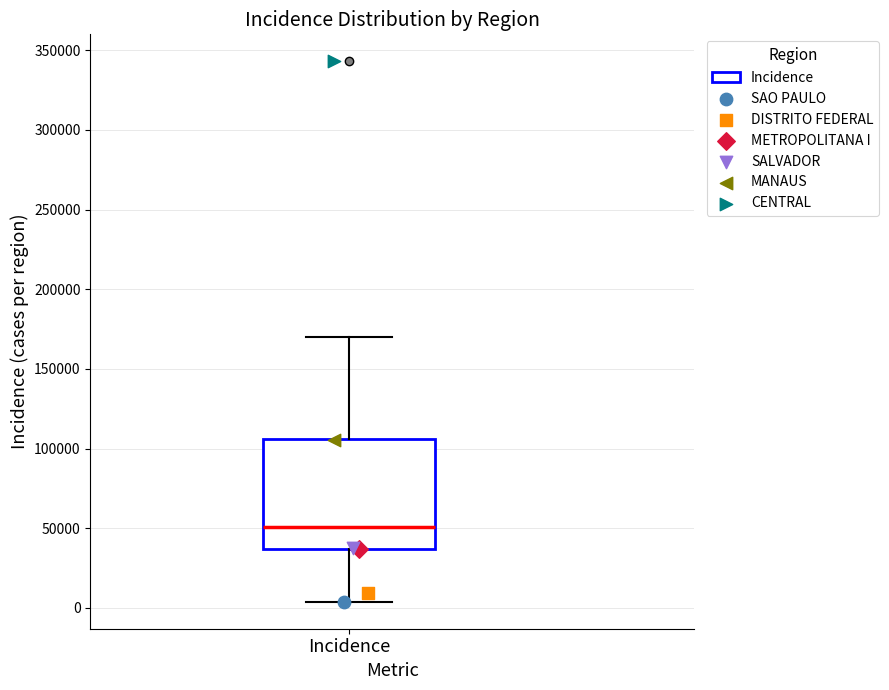

Where is the upper edge of the box for Incidence on the y-axis? The values are not printed on the chart, so give them approximately, as read against the axis.

105000